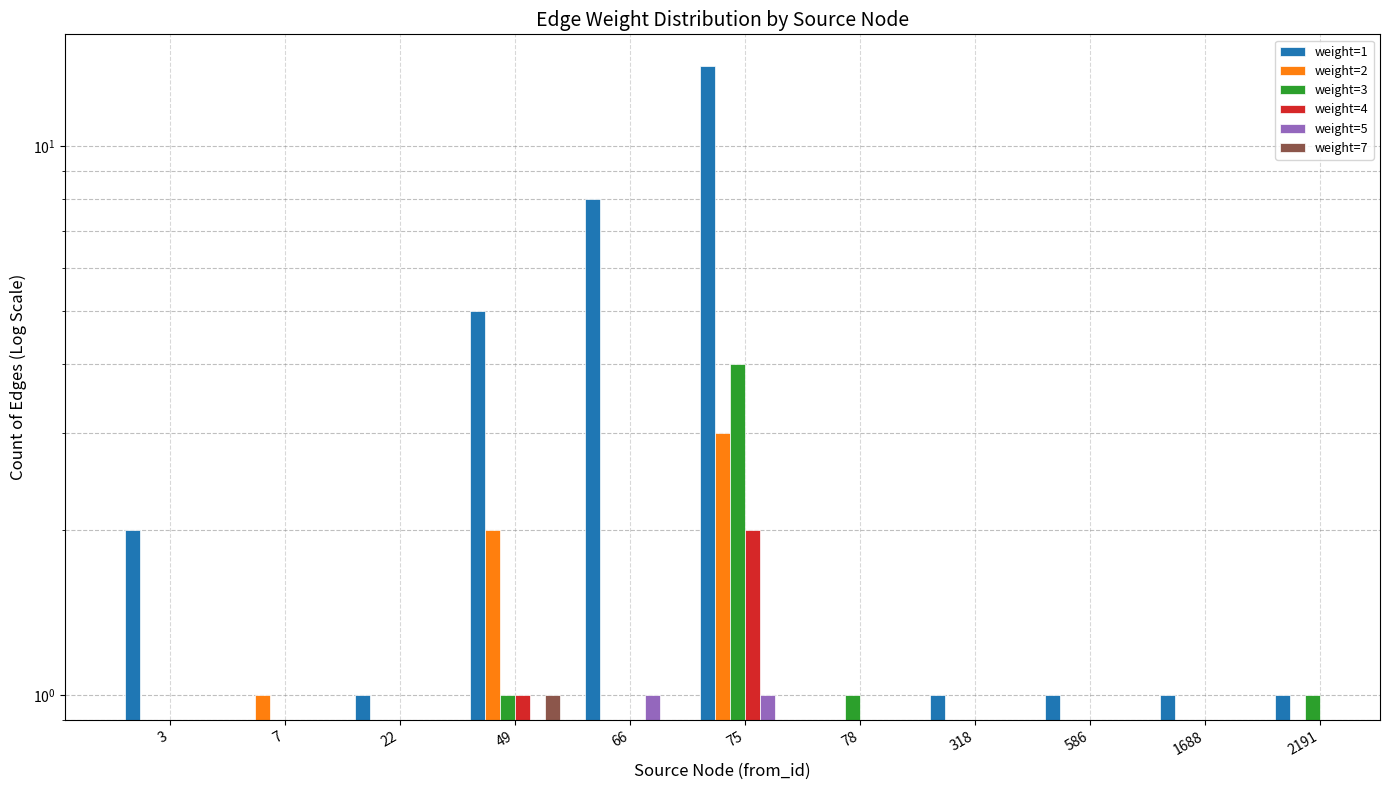

Rank the series by their average value, from lowest to highest.

weight=1, weight=2, weight=3, weight=4, weight=5, weight=7